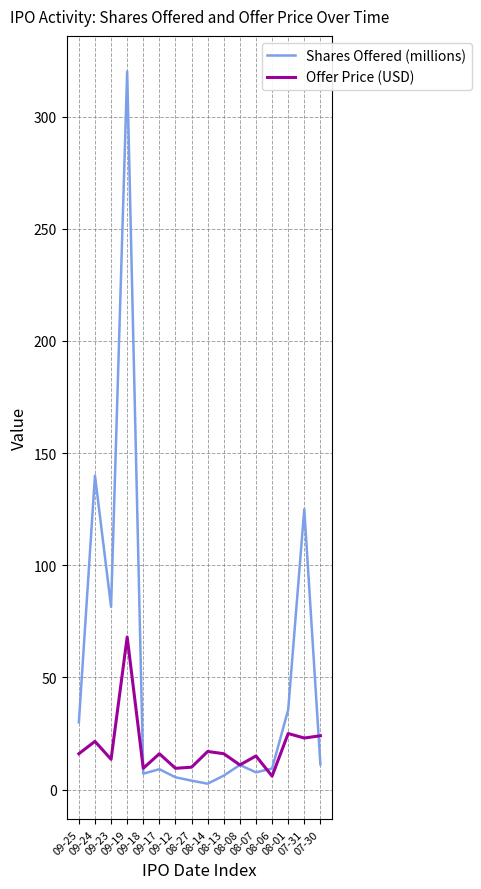

Is the value of Shares Offered (millions) at 09-12 greater than the value of Offer Price (USD) at 07-31?

No